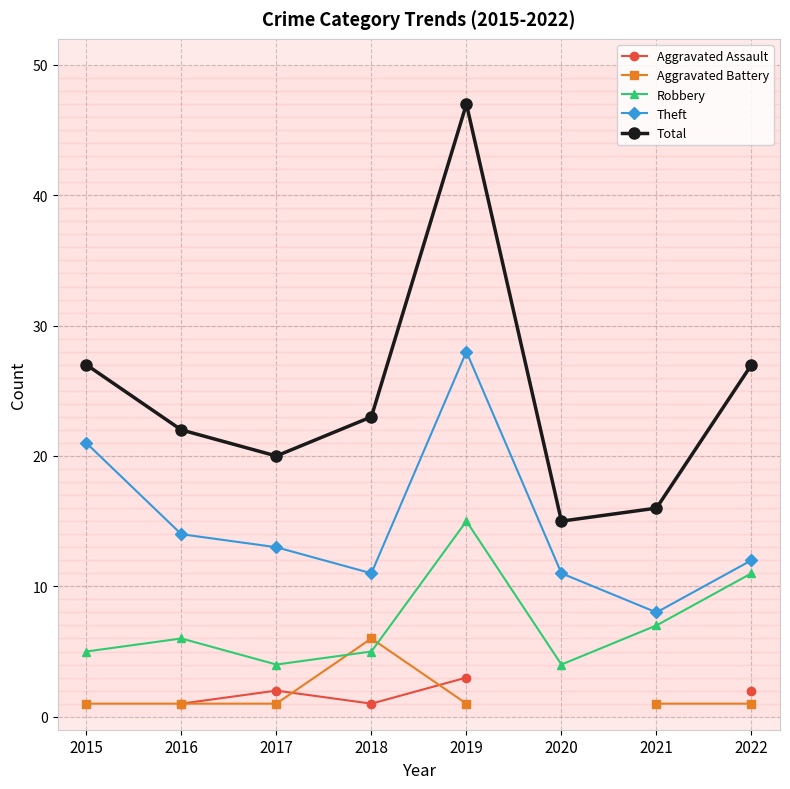

What is the total value across all series at 2019?

94.0